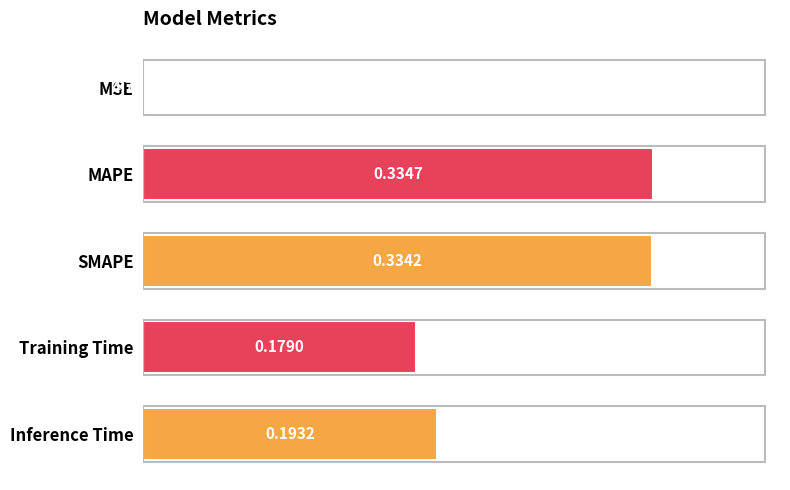

What is the sum of the values at Training Time and SMAPE?

0.5